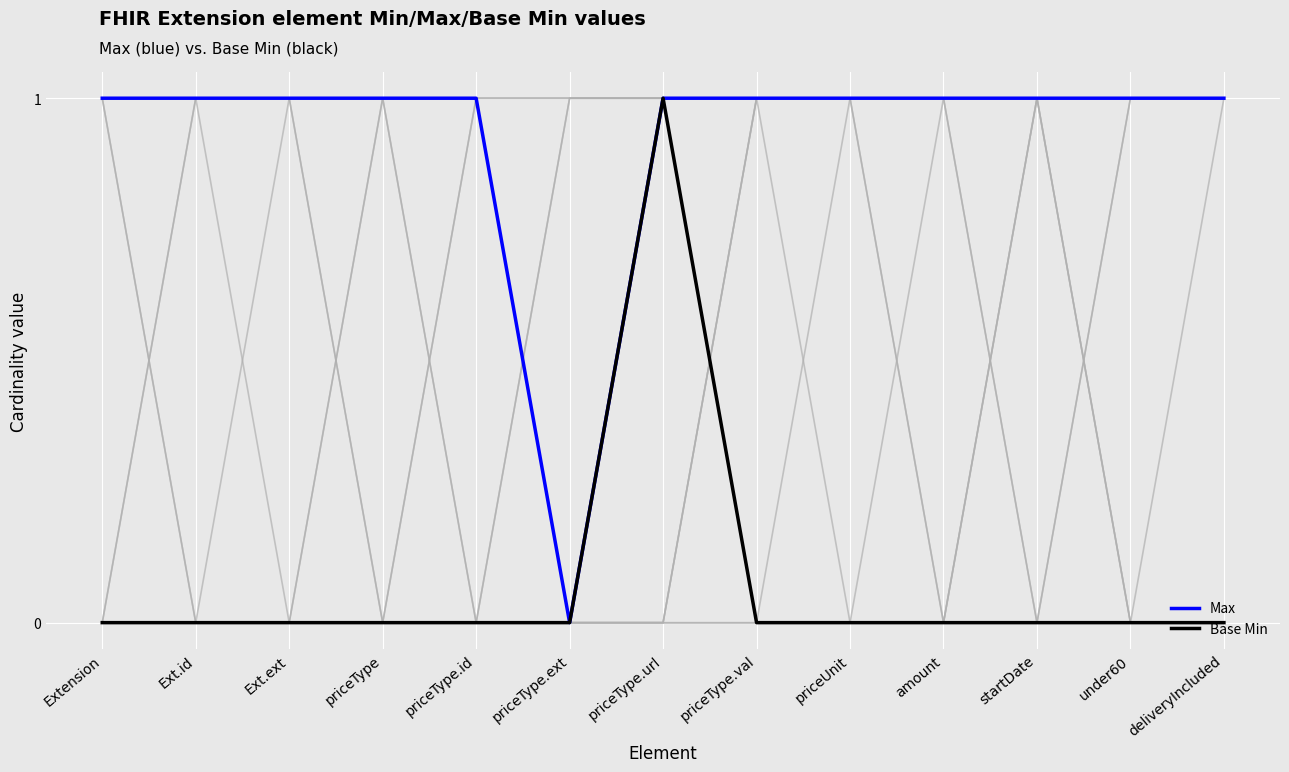

Where is the first local maximum for Base Min?

priceType.url